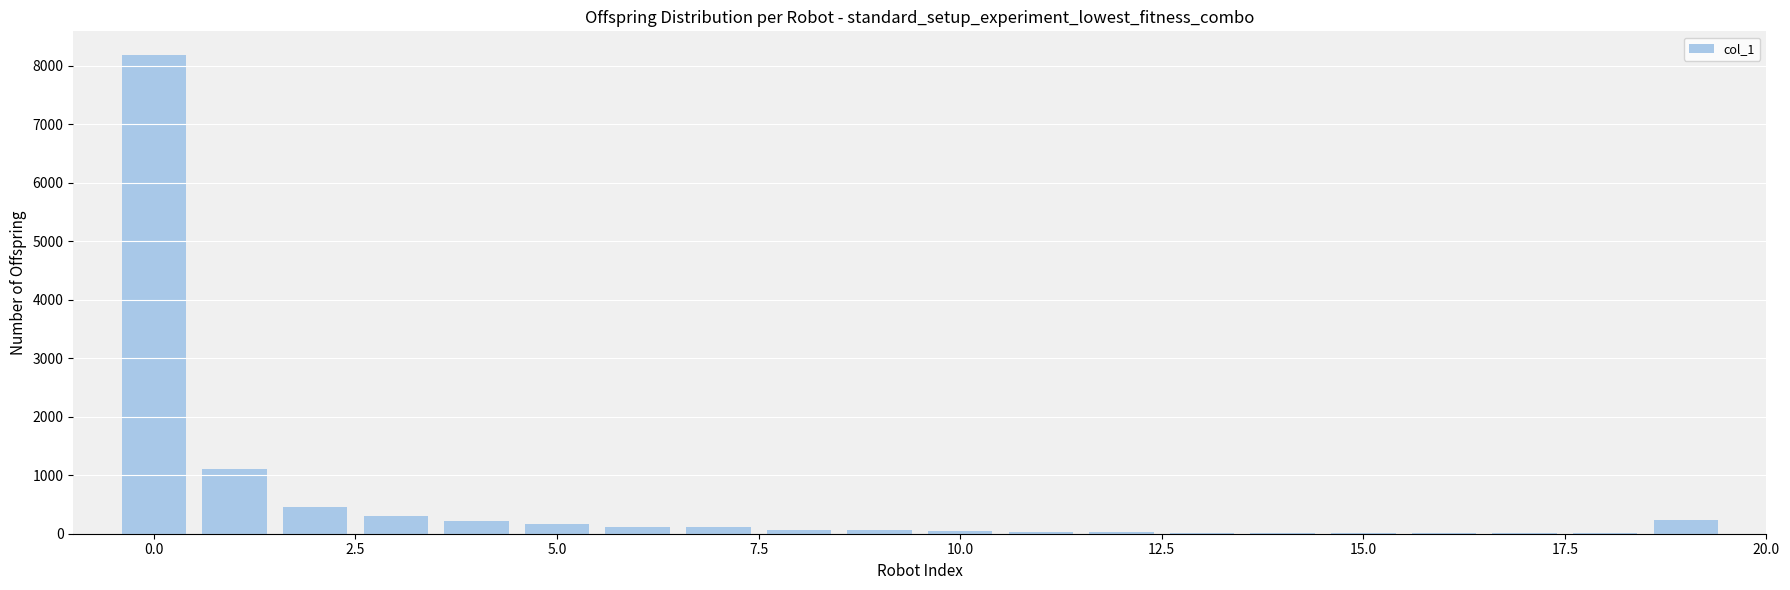

What is the greatest value displayed?

8179